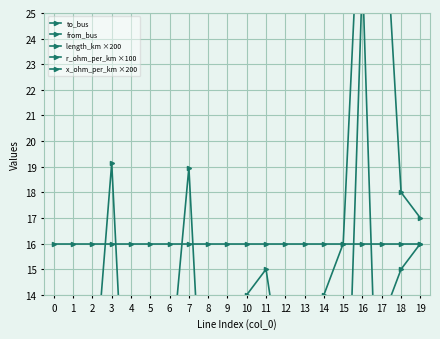

Which series has the widest spread of values?

to_bus